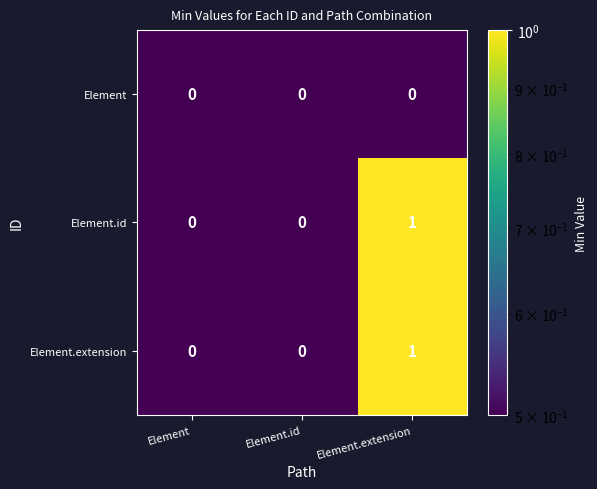

What is the greatest value displayed?

1